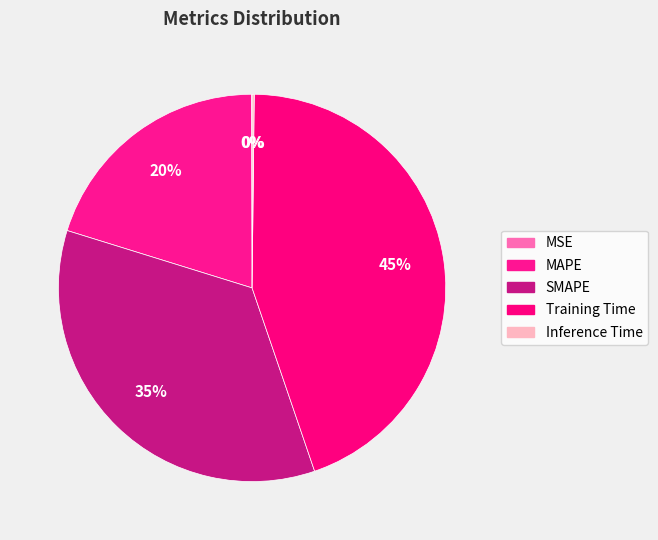

True or false: Training Time accounts for 45% of the total.

True